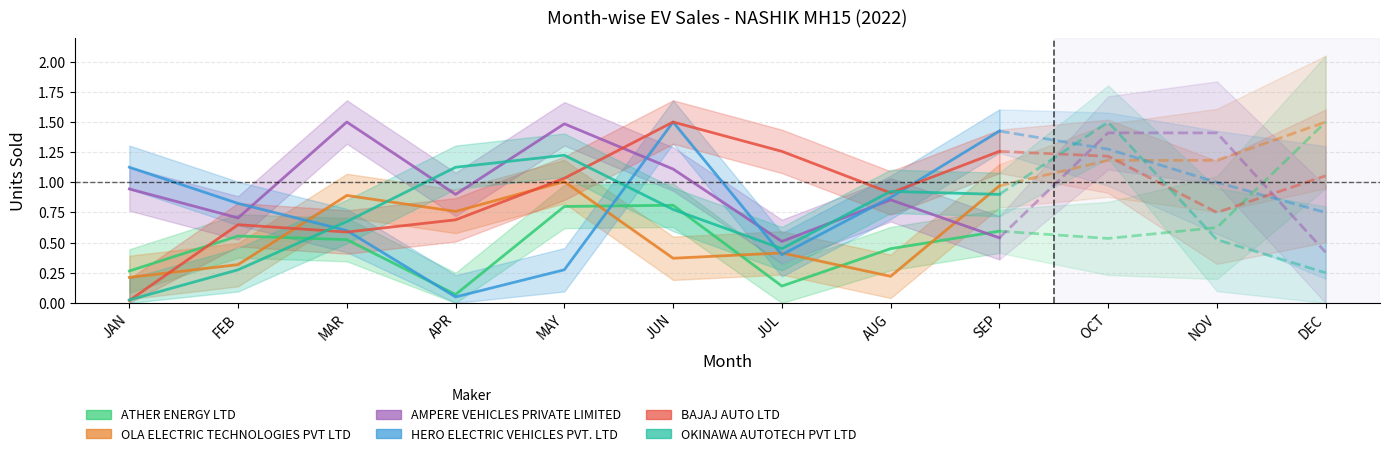

What is the average value of the ATHER ENERGY LTD series?

0.5